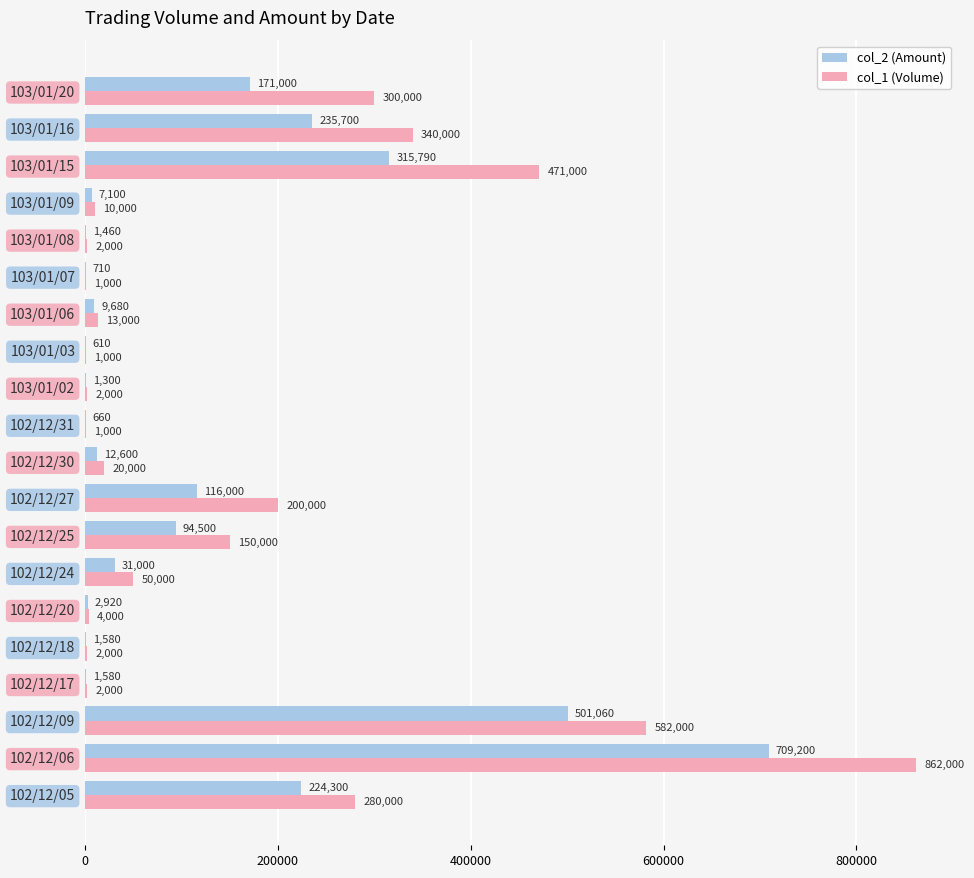

At which category is the sum across all series the highest?

102/12/06